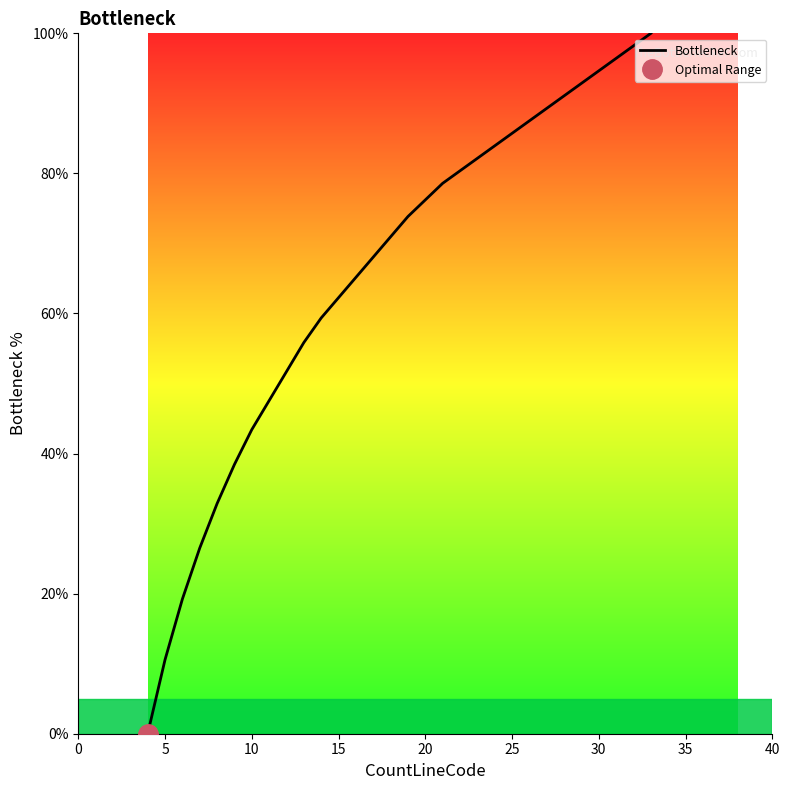

The value at 9 is 38.4. True or false?

True